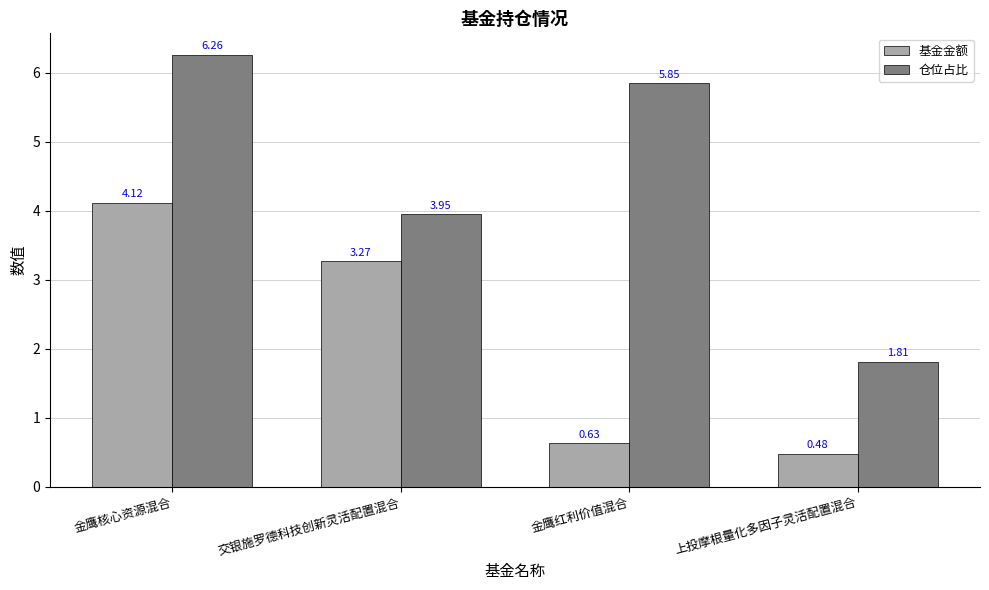

Where does the 基金金额 series first go above 3?

金鹰核心资源混合